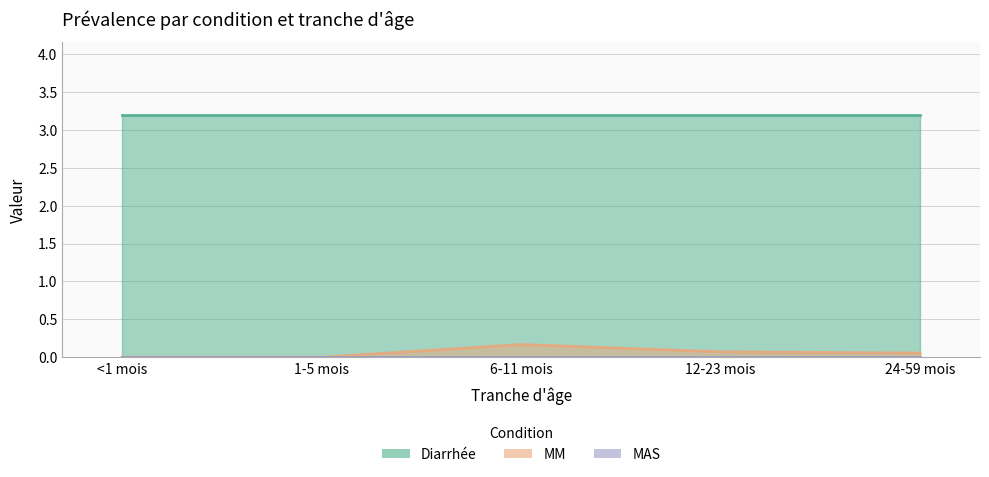

True or false: Diarrhée and MAS cross at least once.

False